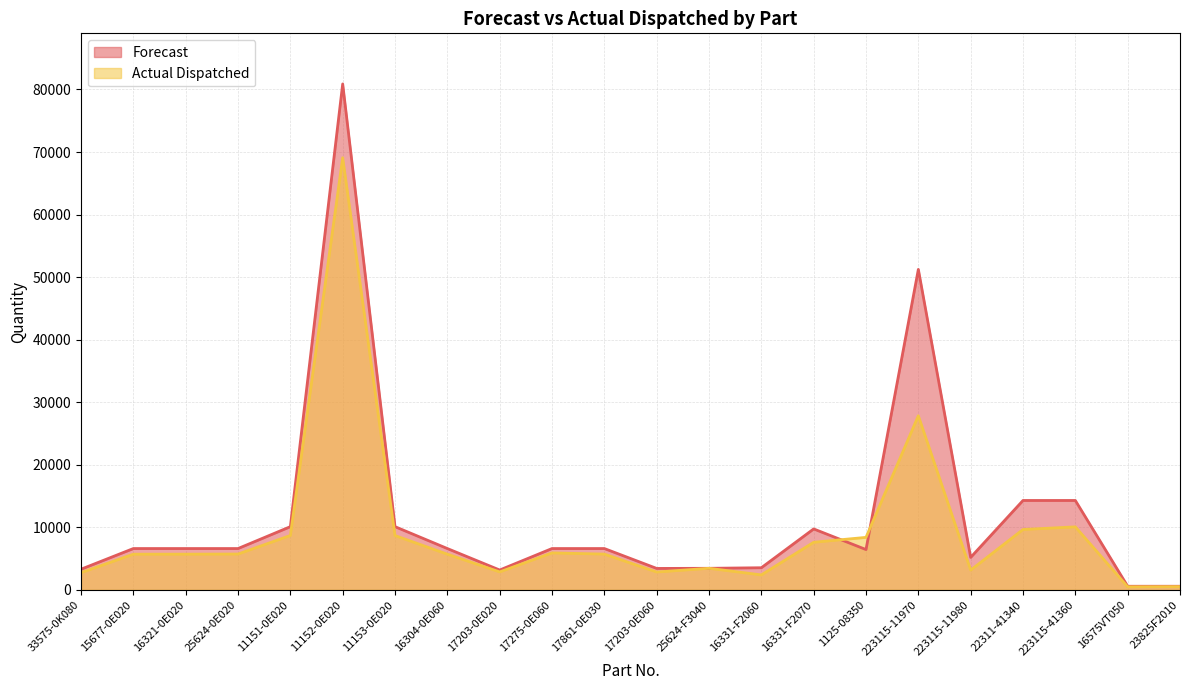

The Actual Dispatched series shows 1134 at 16331-F2060. True or false?

False